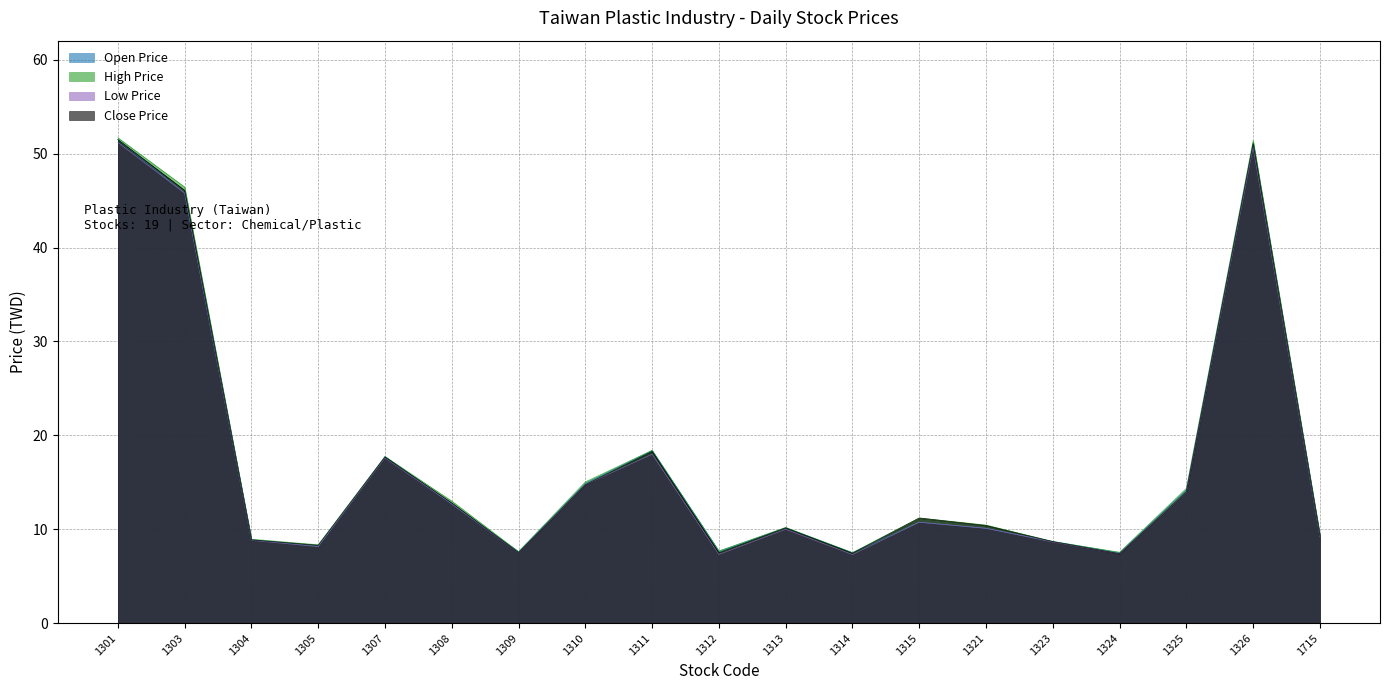

Read the Low Price value at 1311.

18.0